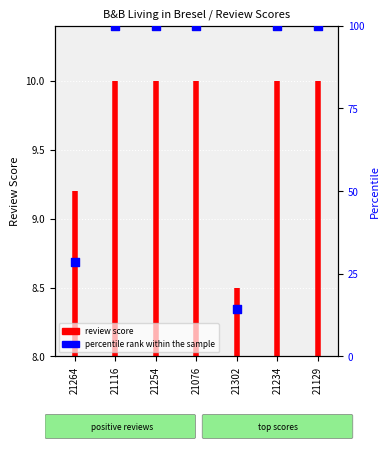

Approximately how many times larger is the value at 21254 compared to 21234?

1.0